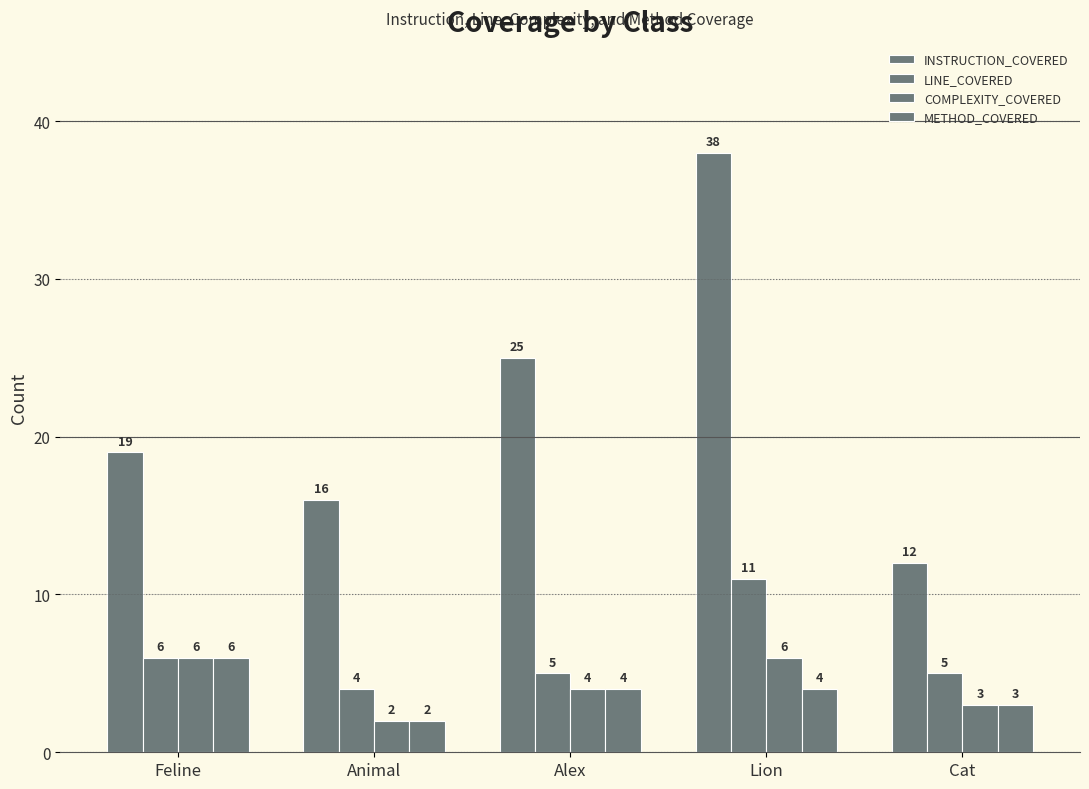

How many values in the LINE_COVERED series are below 5?

1